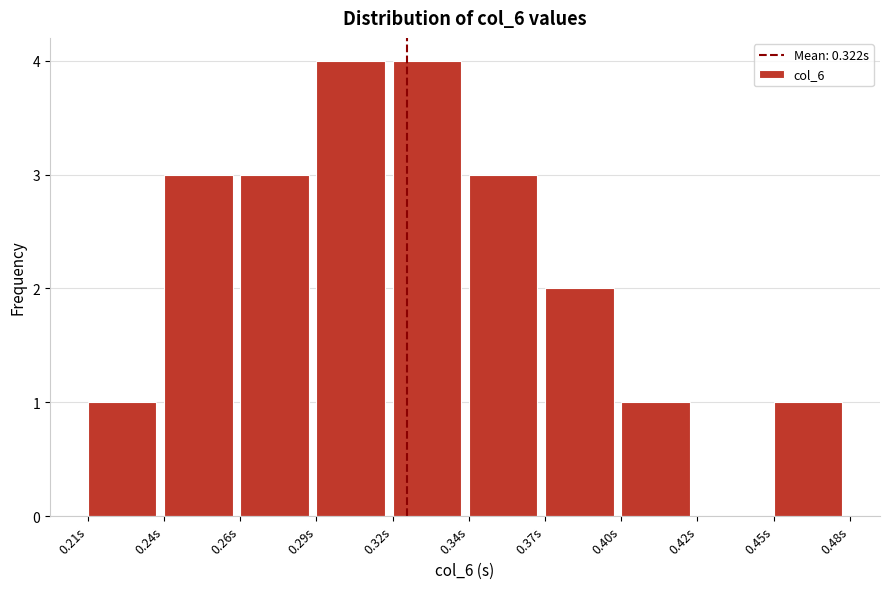

Reading left to right, transcribe all the data shown in this chart.

0.21s=1	0.24s=3	0.26s=3	0.29s=4	0.32s=4	0.34s=3	0.37s=2	0.40s=1	0.42s=0	0.45s=1